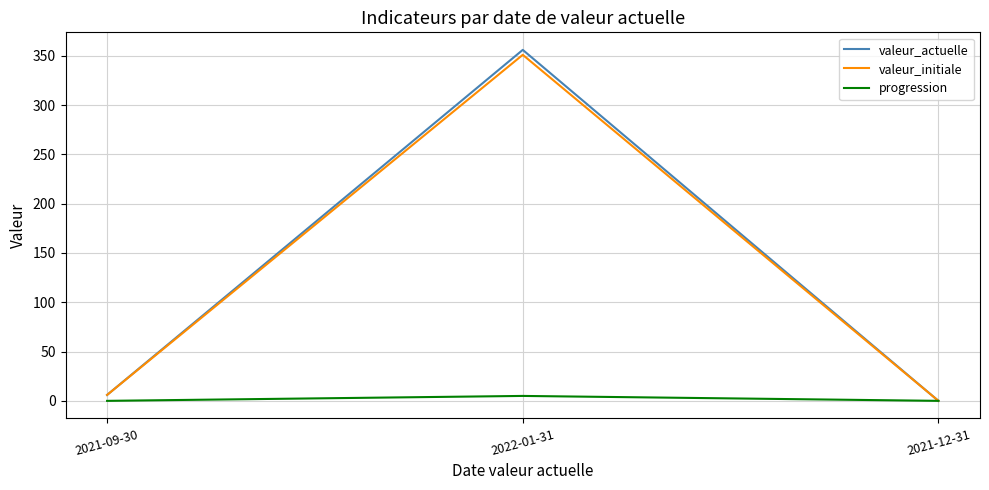

True or false: valeur_initiale has a value of 6 at 2021-09-30.

True